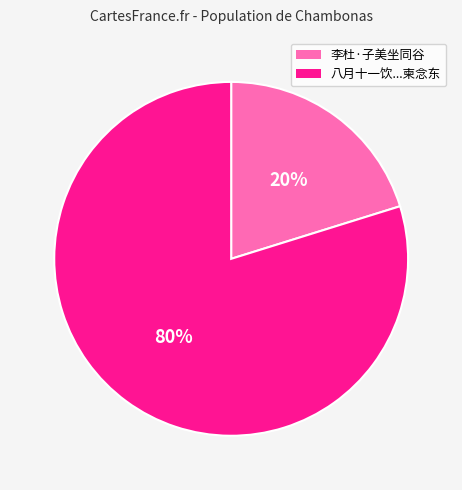

Is there a majority slice in this chart?

Yes